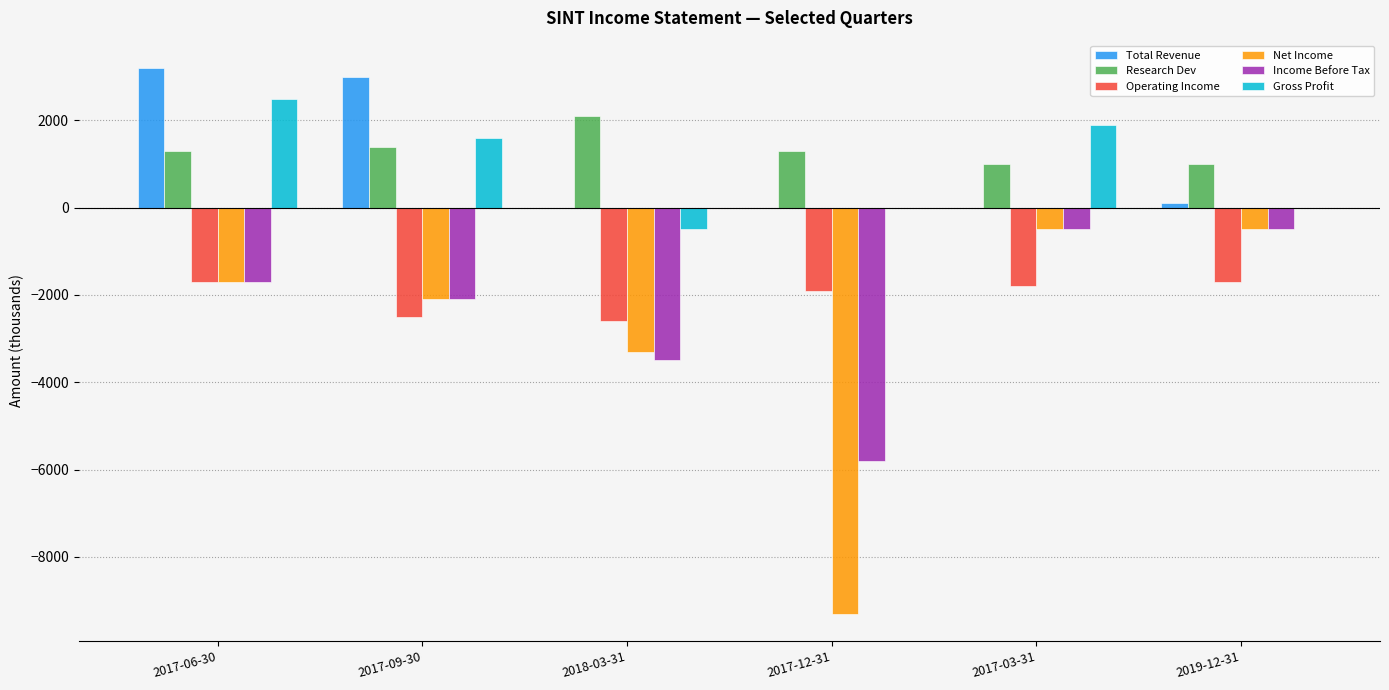

What are all the series names shown in the legend?

Total Revenue, Research Dev, Operating Income, Net Income, Income Before Tax, Gross Profit